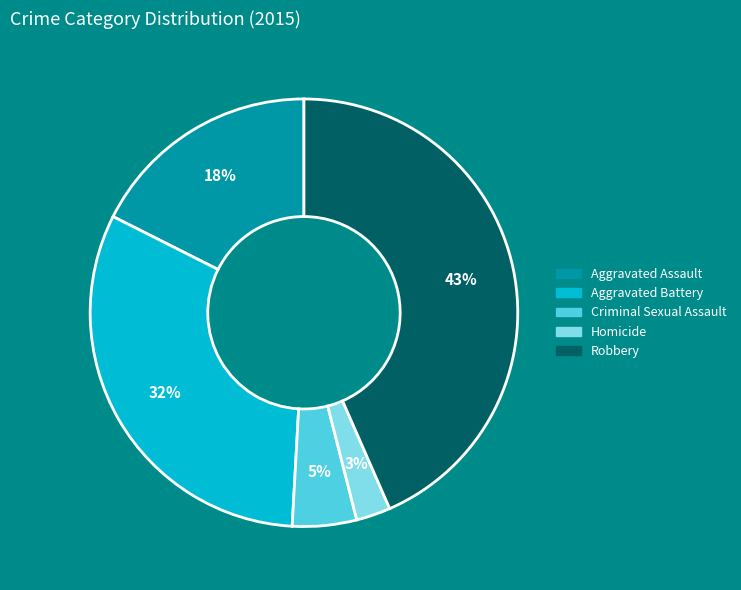

Does any single category account for the majority?

No